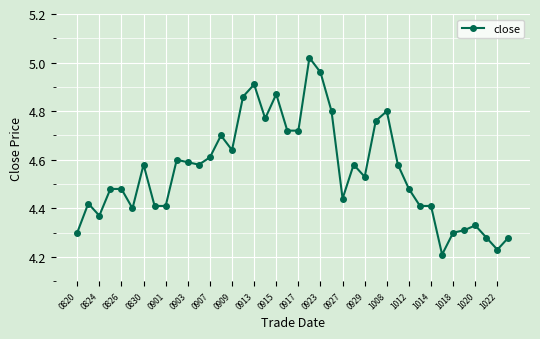

True or false: there are more than 1 points higher than both neighbors.

True